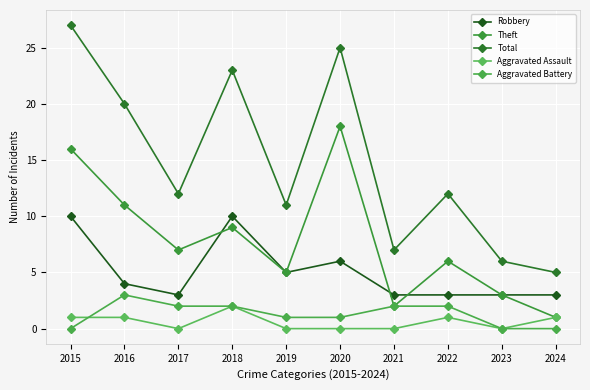

Where does the Aggravated Battery series first go above 2?

2016